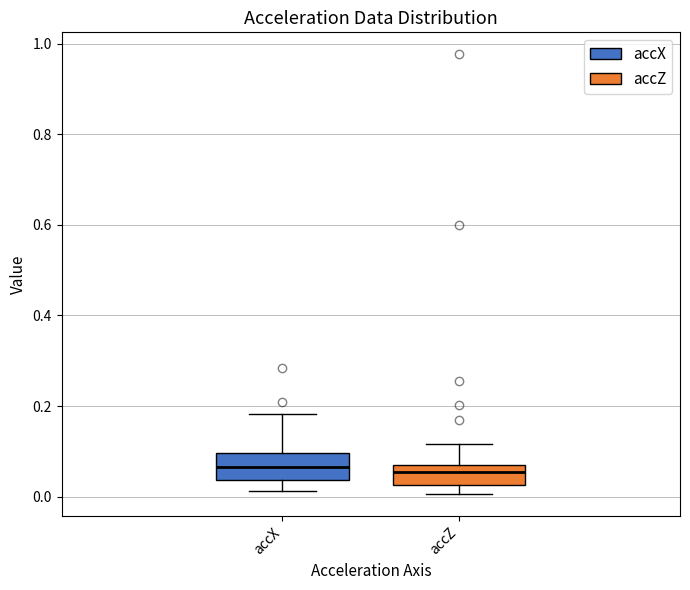

Where is the lower edge of the box for accX on the y-axis? The values are not printed on the chart, so give them approximately, as read against the axis.

0.04